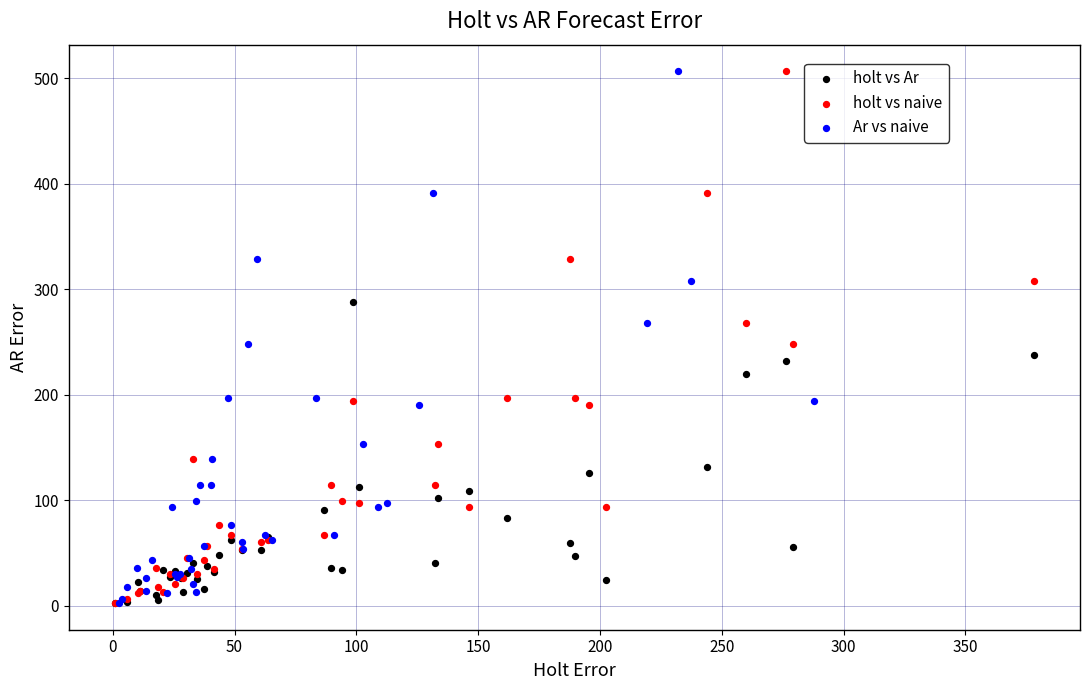

What are all the series names shown in the legend?

holt vs Ar, holt vs naive, Ar vs naive